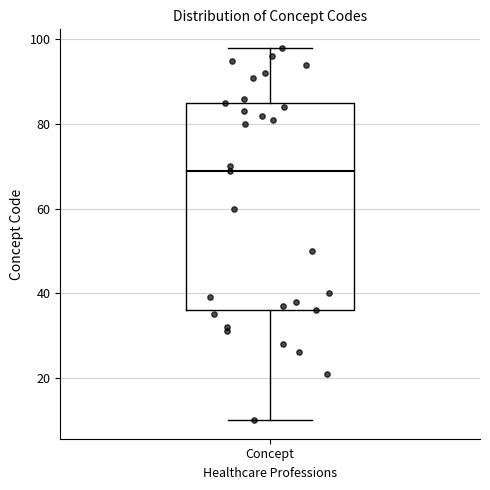

Read this box plot against the y-axis: the position of the median line, the range covered by the box, and the ends of both whiskers. The values are not printed on the chart, so give them approximately, as read against the axis.

median 70, box 36 to 86, whiskers 10 to 98